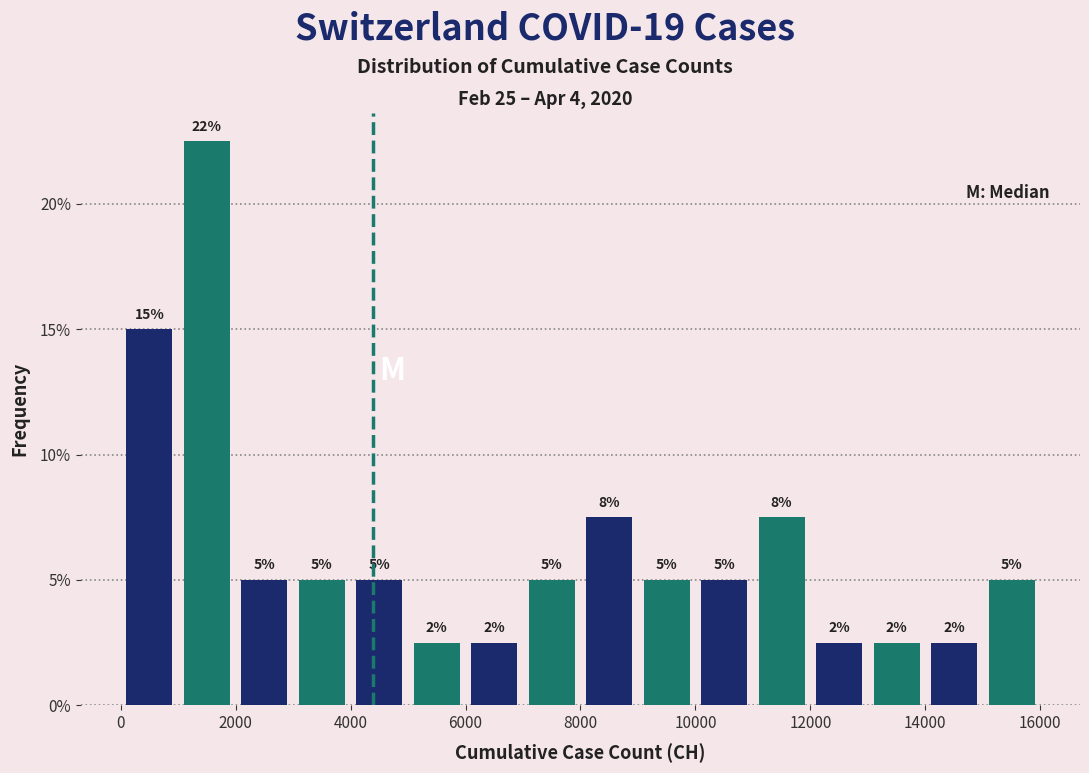

Over which range of the x-axis is the bar tallest?

1000 to 2000